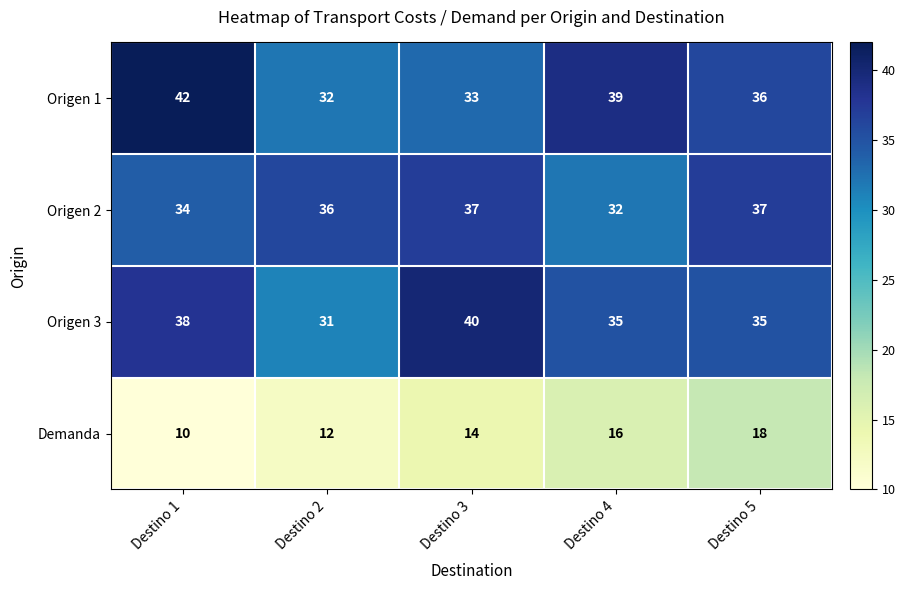

Is the value of Origen 1 at Destino 1 greater than the value of Origen 3 at Destino 3?

Yes